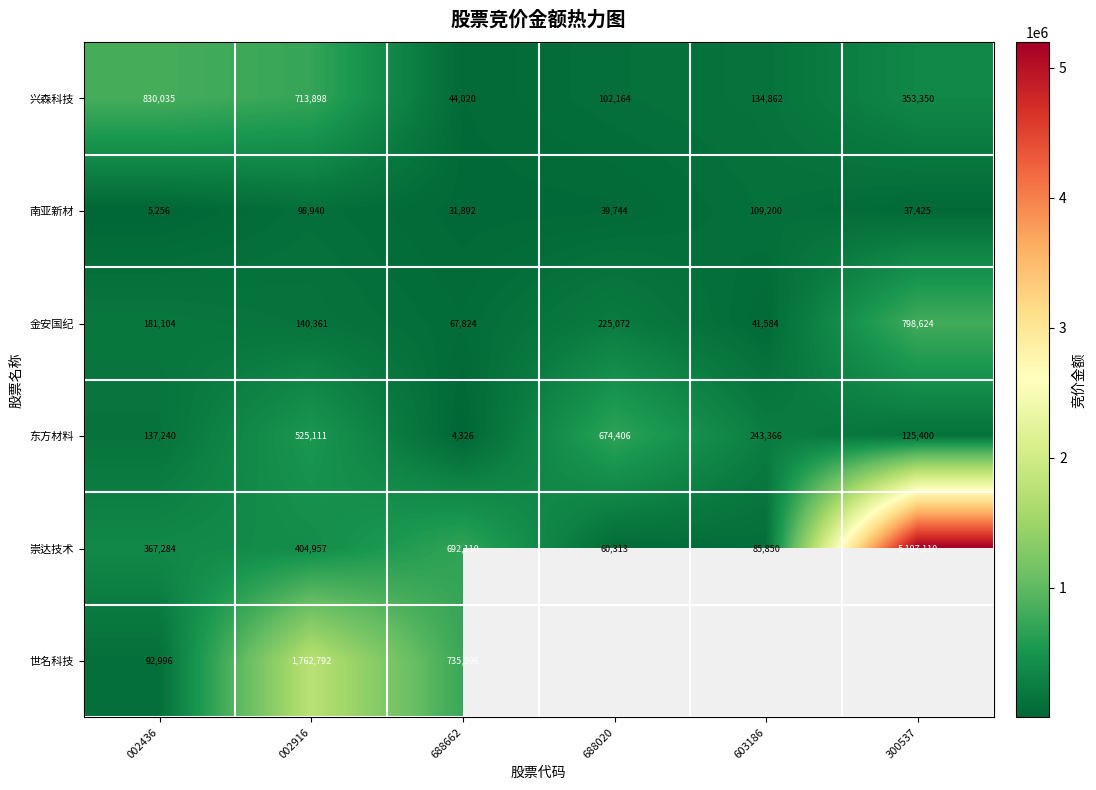

The value of 崇达技术 at 603186 is 85850. True or false?

True